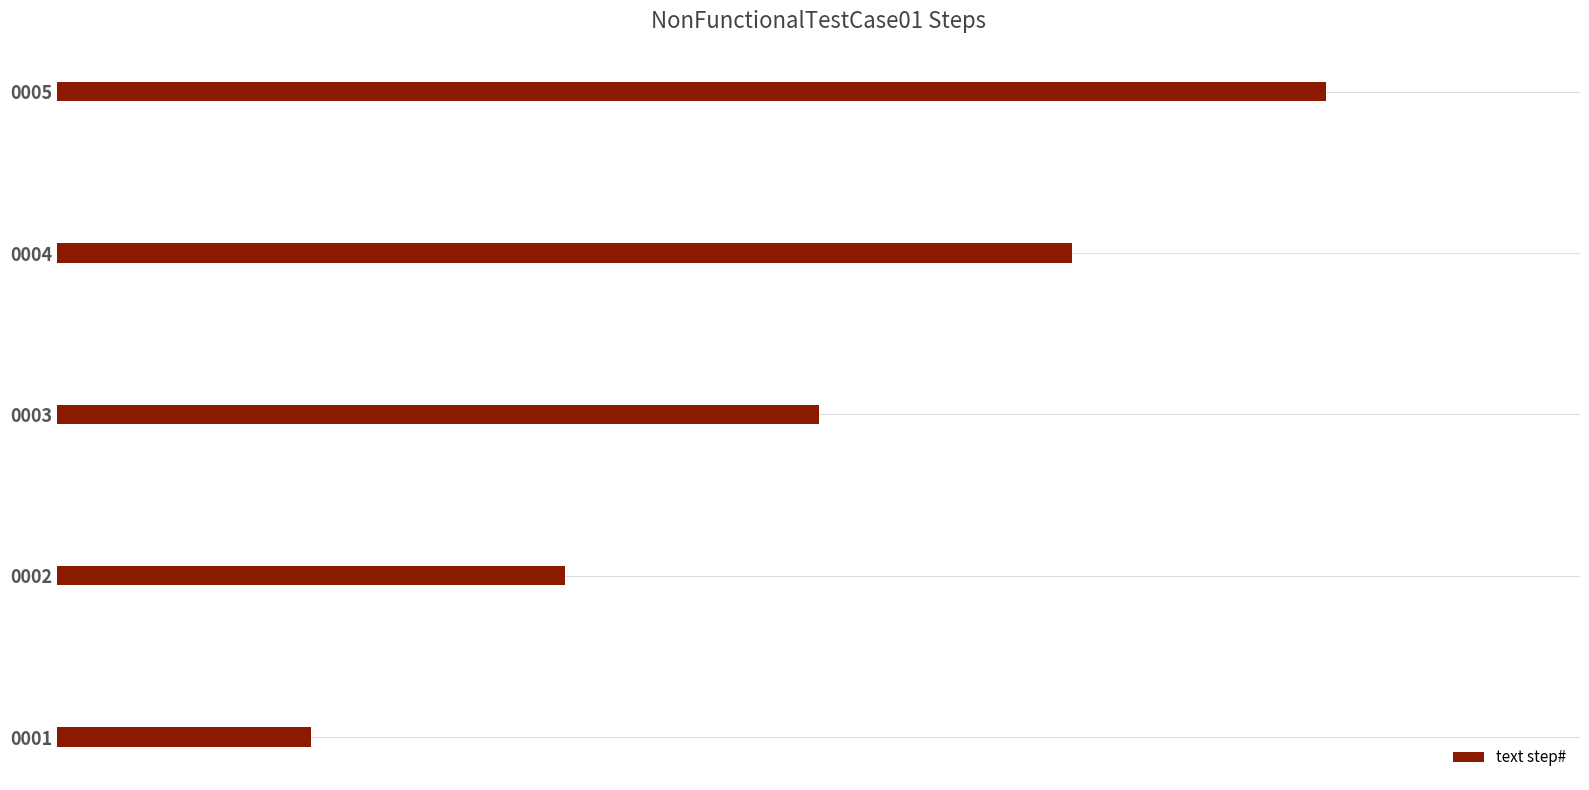

Does the chart contain any negative values?

No